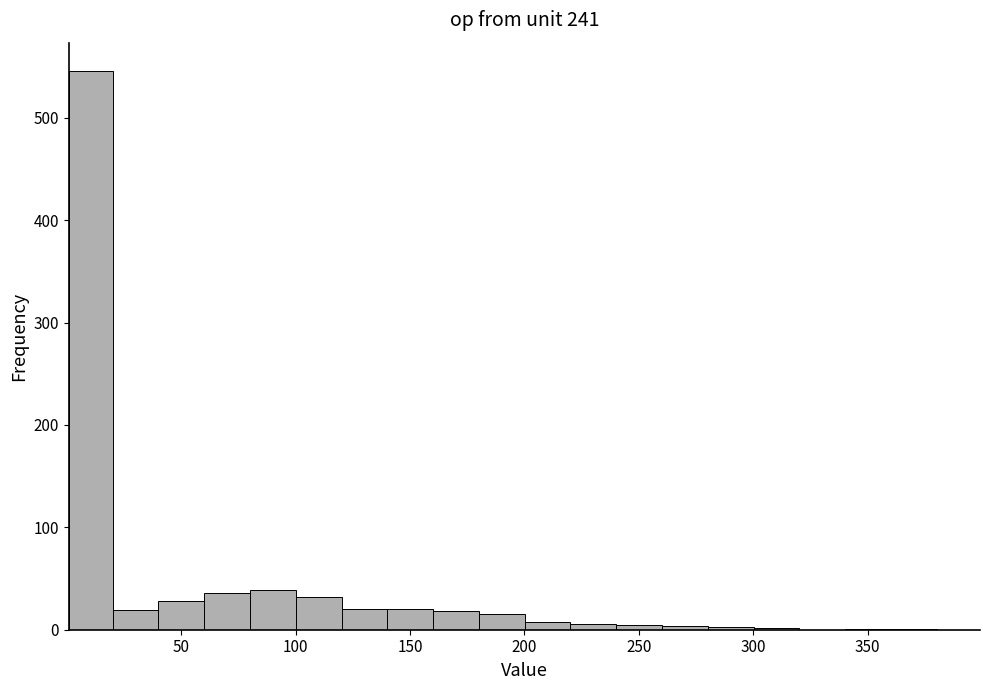

Read against the x-axis, roughly where is the centre of the tallest bar?

10